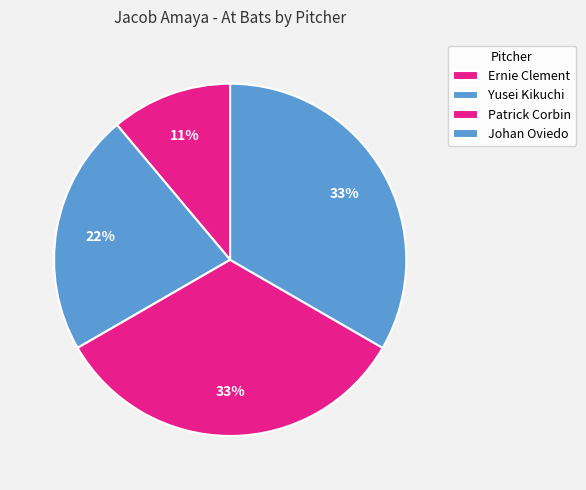

To the nearest percent, what is the average slice percentage?

25%